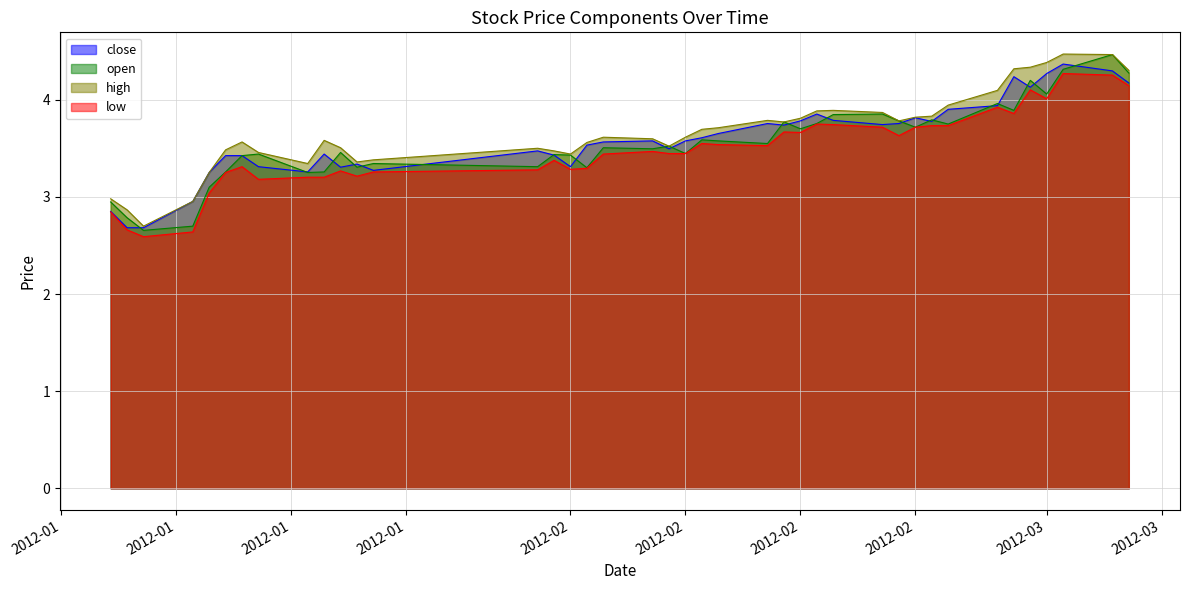

Reading left to right, transcribe all the data shown in this chart.

close: 2.9	2.7	2.7	3.0	3.3	3.4	3.4	3.3	3.3	3.4	3.3	3.3	3.3	3.5	3.4	3.3	3.5	3.6	3.6	3.5	3.6	3.6	3.7	3.8	3.7	3.8	3.9	3.8	3.7	3.8	3.8	3.8	3.9	3.9	4.2	4.1	4.3	4.4	4.3	4.2
open: 2.9	2.8	2.7	2.7	3.1	3.3	3.4	3.4	3.3	3.3	3.5	3.3	3.3	3.3	3.4	3.4	3.3	3.5	3.5	3.5	3.4	3.6	3.6	3.6	3.8	3.7	3.8	3.8	3.9	3.8	3.7	3.8	3.8	4.0	3.9	4.2	4.1	4.3	4.5	4.3
high: 3.0	2.9	2.7	3.0	3.3	3.5	3.6	3.5	3.3	3.6	3.5	3.4	3.4	3.5	3.5	3.4	3.6	3.6	3.6	3.5	3.6	3.7	3.7	3.8	3.8	3.8	3.9	3.9	3.9	3.8	3.8	3.8	3.9	4.1	4.3	4.3	4.4	4.5	4.5	4.3
low: 2.8	2.7	2.6	2.6	3.0	3.3	3.3	3.2	3.2	3.2	3.3	3.2	3.3	3.3	3.4	3.3	3.3	3.4	3.5	3.4	3.4	3.6	3.5	3.5	3.7	3.7	3.8	3.7	3.7	3.6	3.7	3.7	3.7	3.9	3.9	4.1	4.0	4.3	4.3	4.1